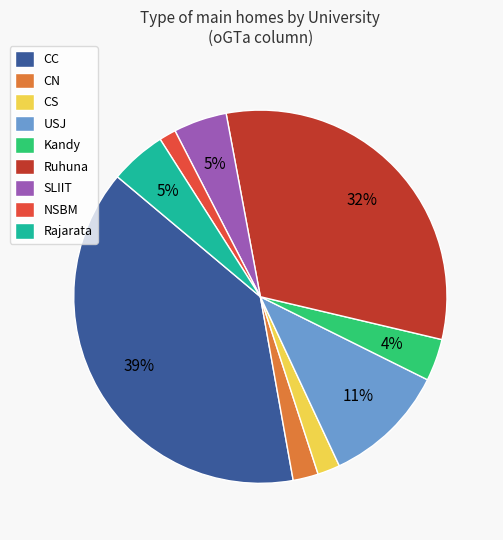

How many slices are in this pie chart?

9